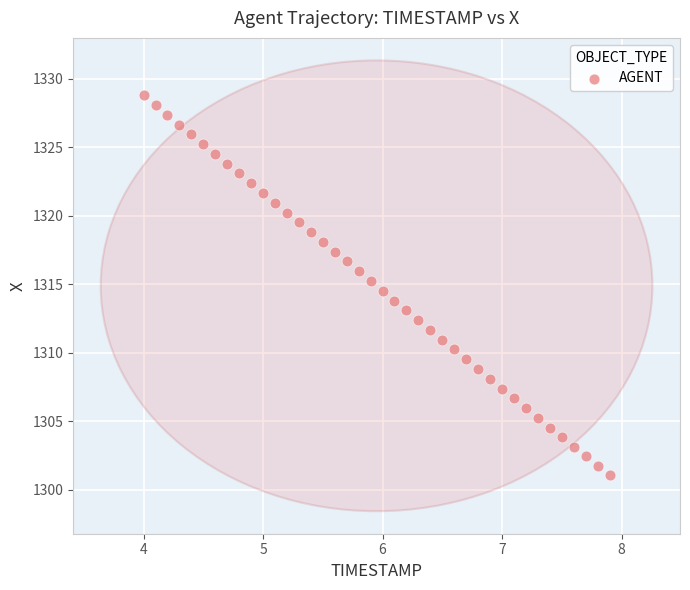

What is the range of X values (max minus min)?

3.9